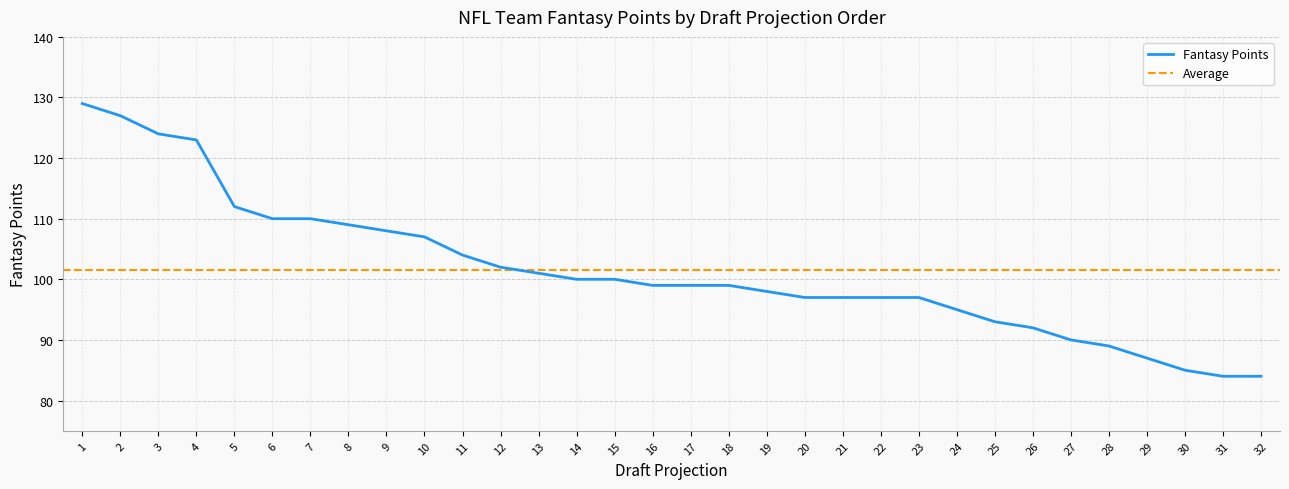

How many values are below 99?

14